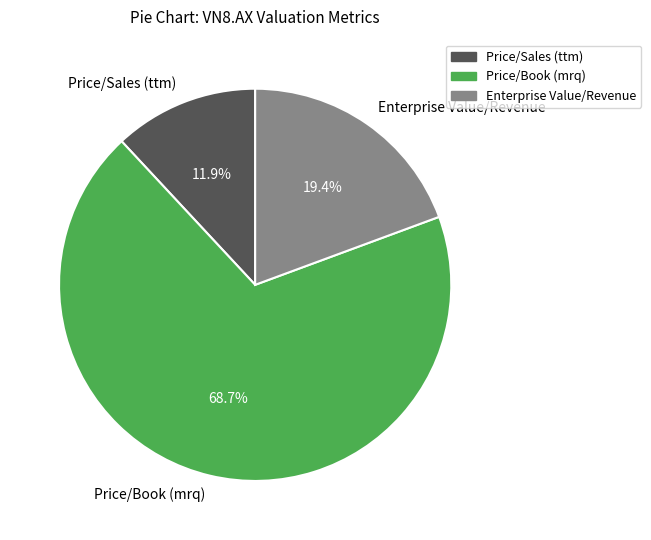

Is it true that Price/Book (mrq) is 60% of the pie?

False